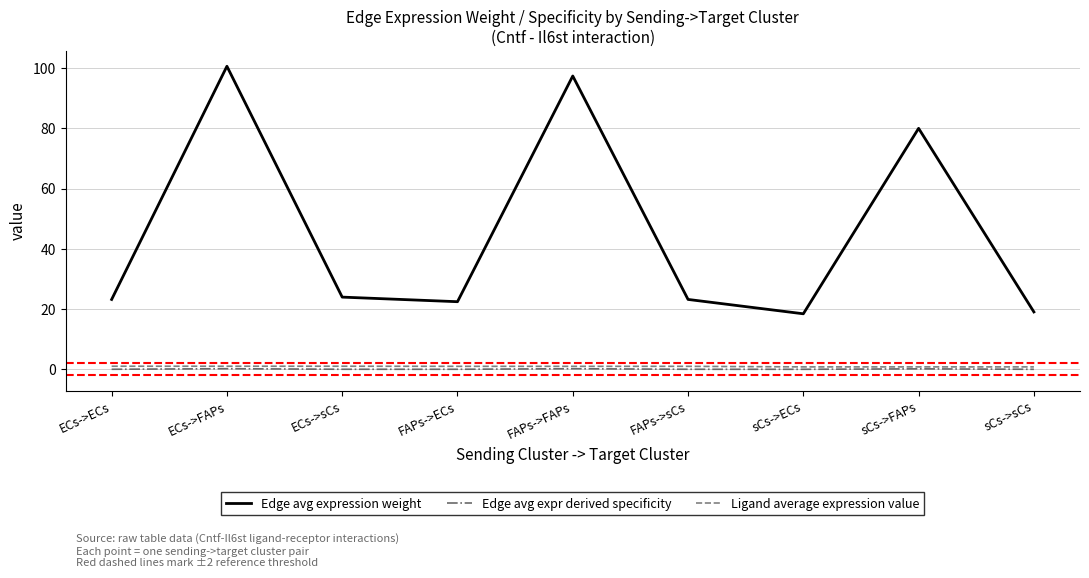

Between FAPs->FAPs and sCs->ECs, which series saw the biggest shift?

Edge avg expression weight